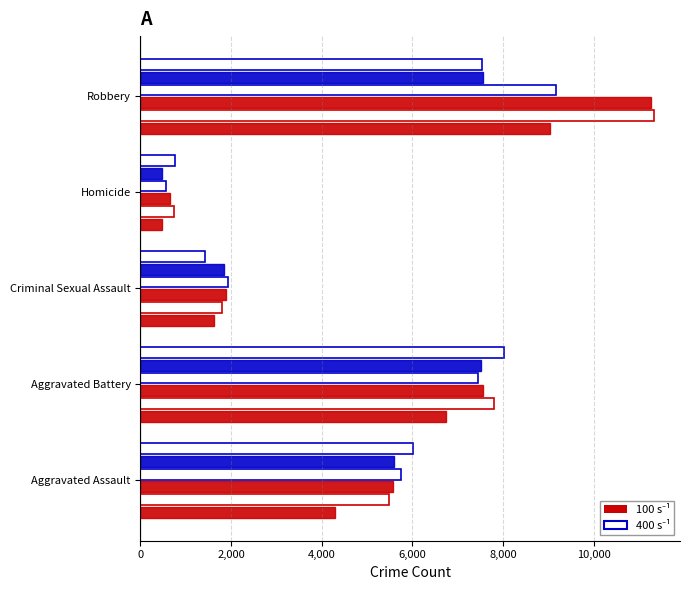

Count the number of categories in the chart.

5